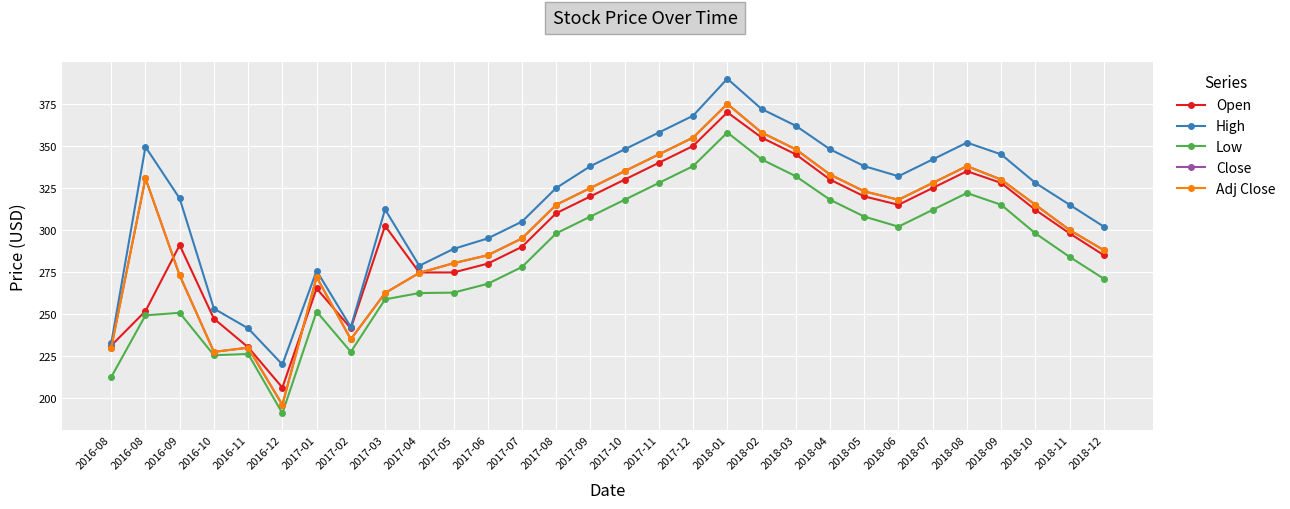

Is this an area chart (filled region under the line)?

No